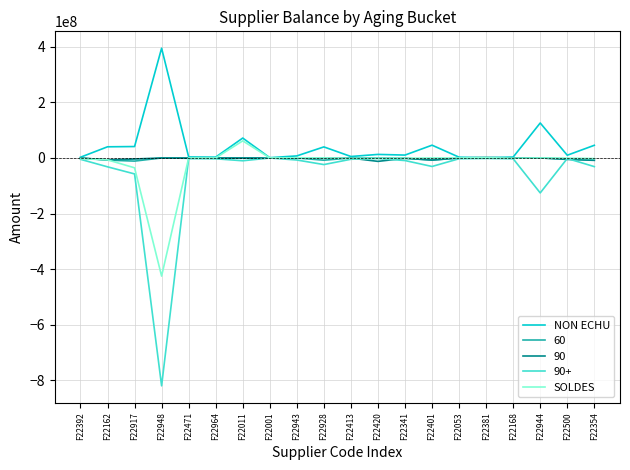

At which label is NON ECHU closest to 197982859?

F22944